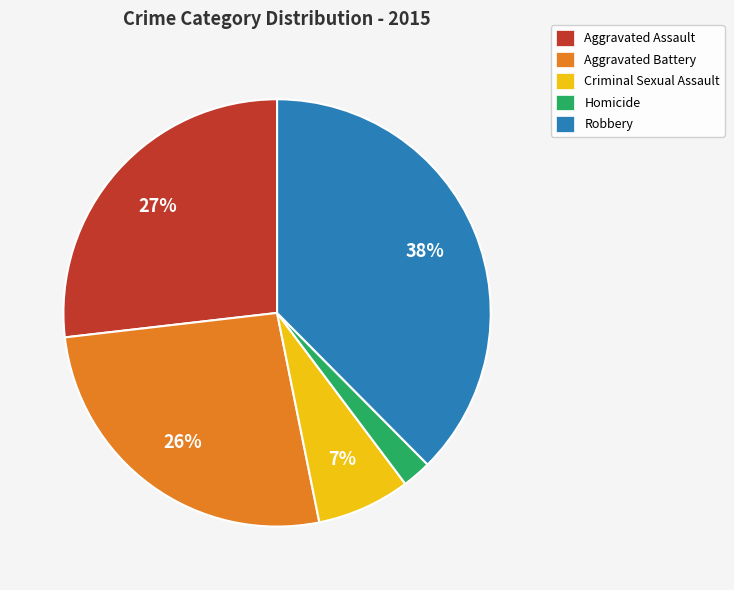

What is the smallest slice in the pie chart?

Homicide